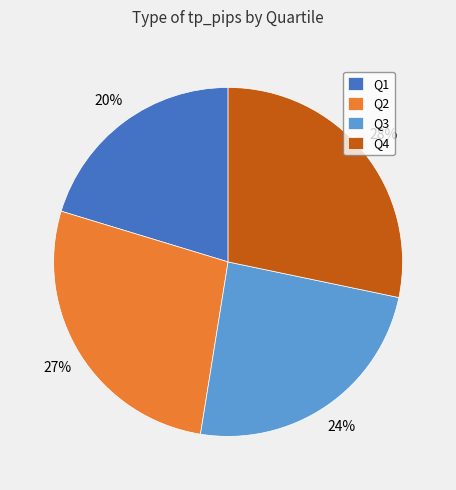

True or false: Q2 accounts for 27% of the total.

True